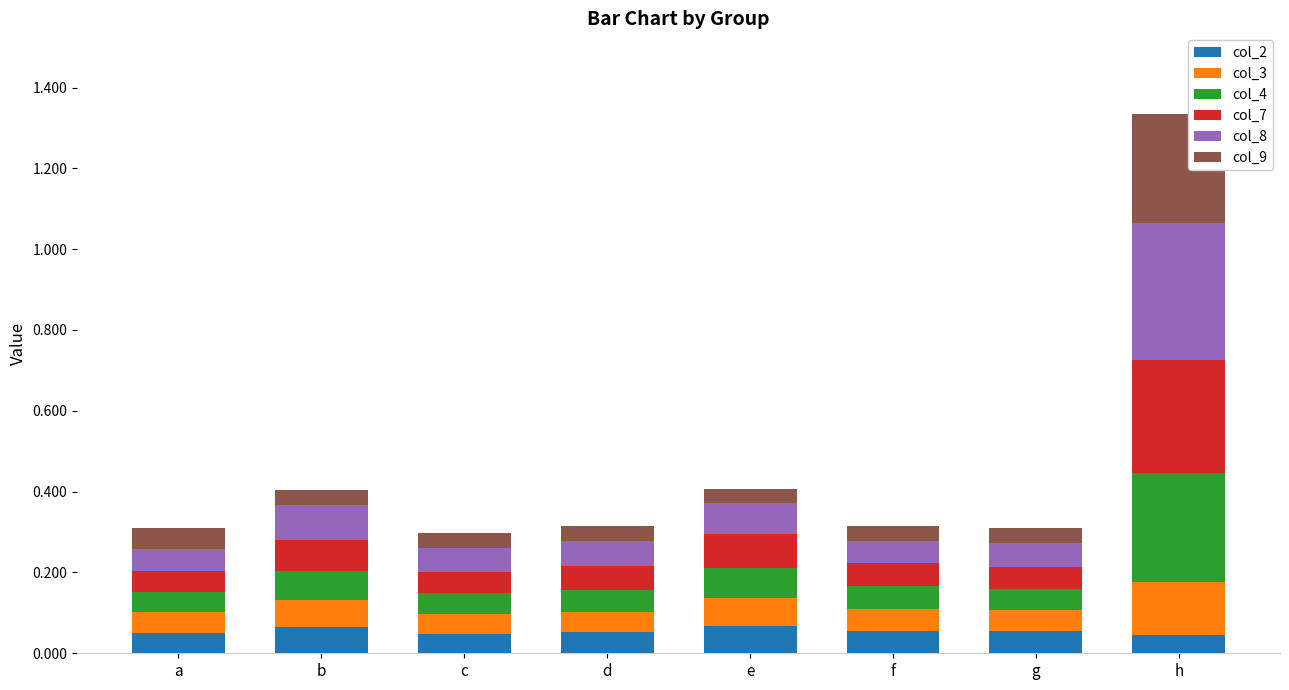

The col_2 series shows 0.1 at f. True or false?

True